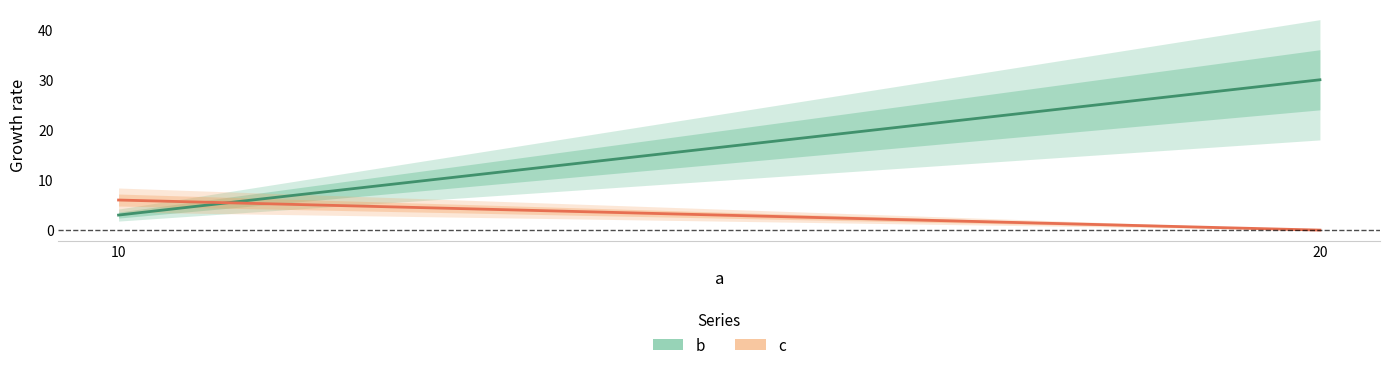

List the series in order of their peak value, lowest first.

c, b